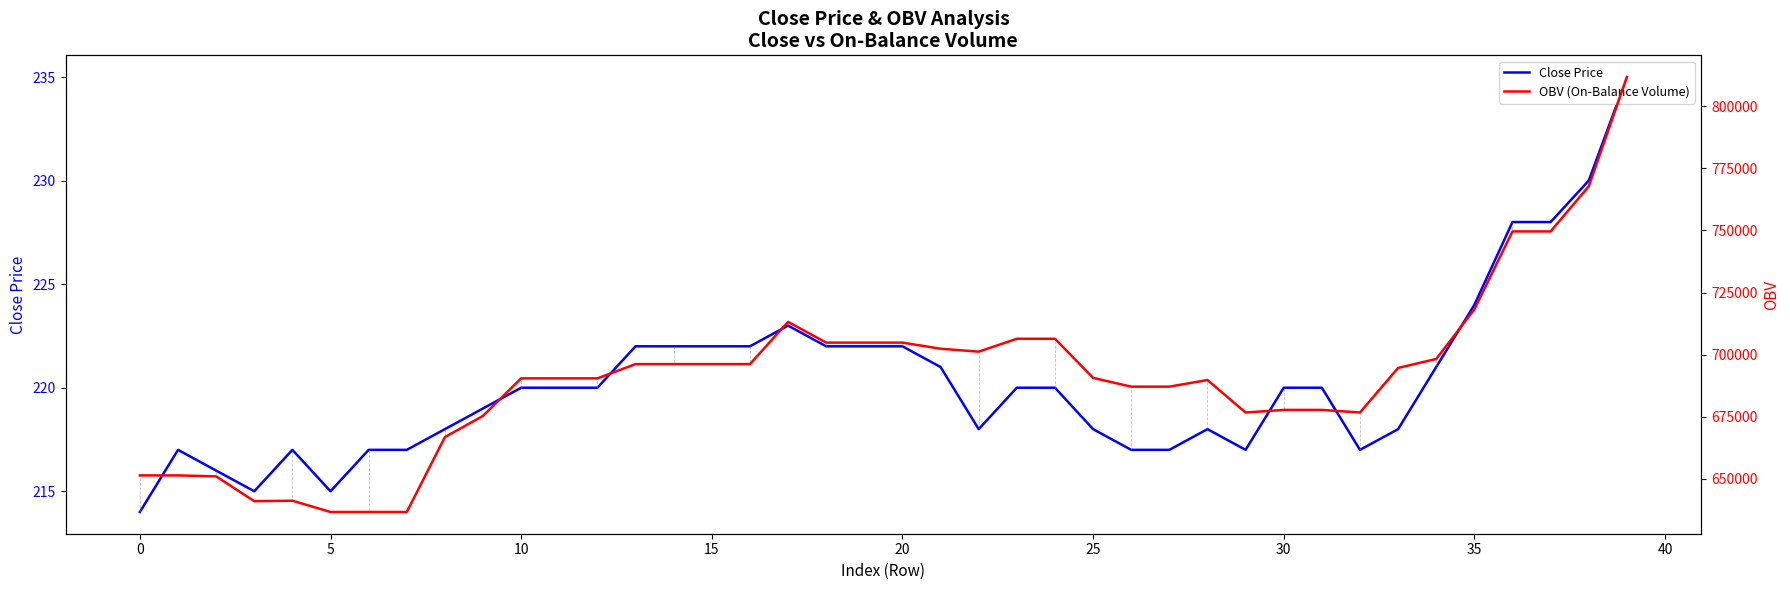

What is the minimum value for Close Price?

214